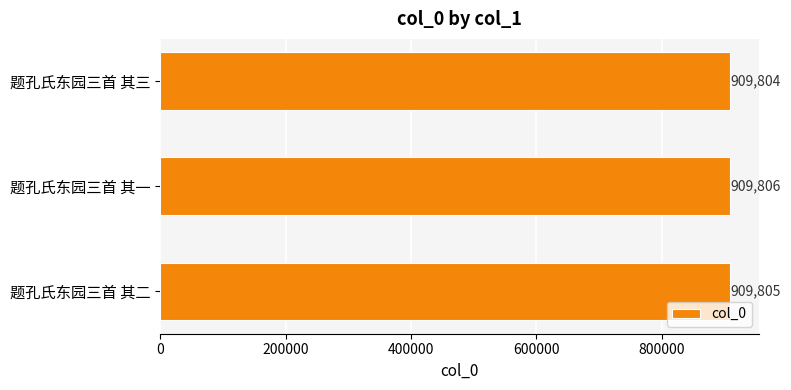

What is the greatest value displayed?

909806